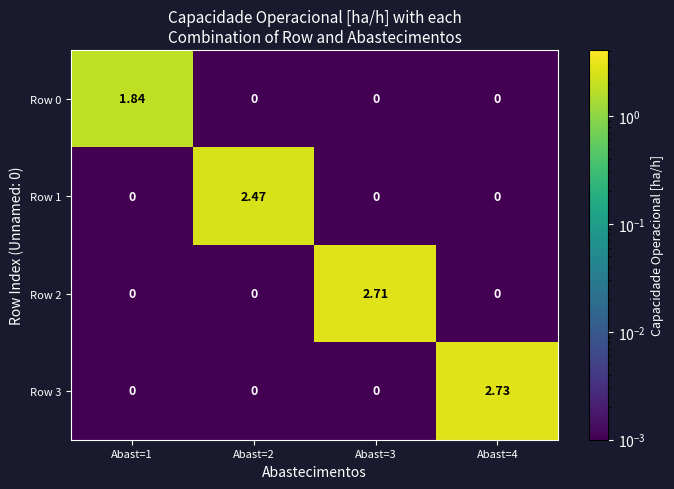

List the series in order of their peak value, lowest first.

Row 0, Row 1, Row 2, Row 3